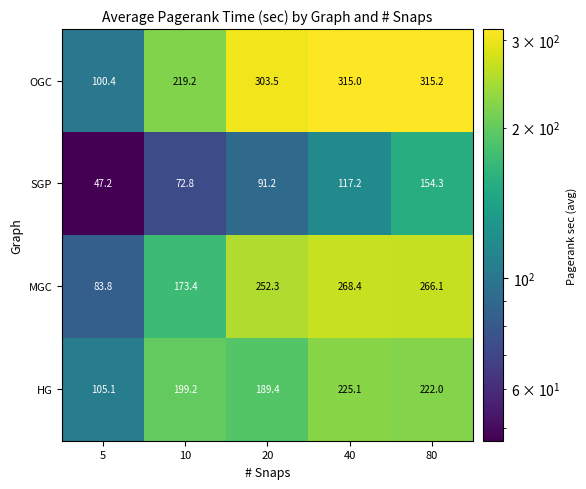

Which series has the widest spread of values?

OGC